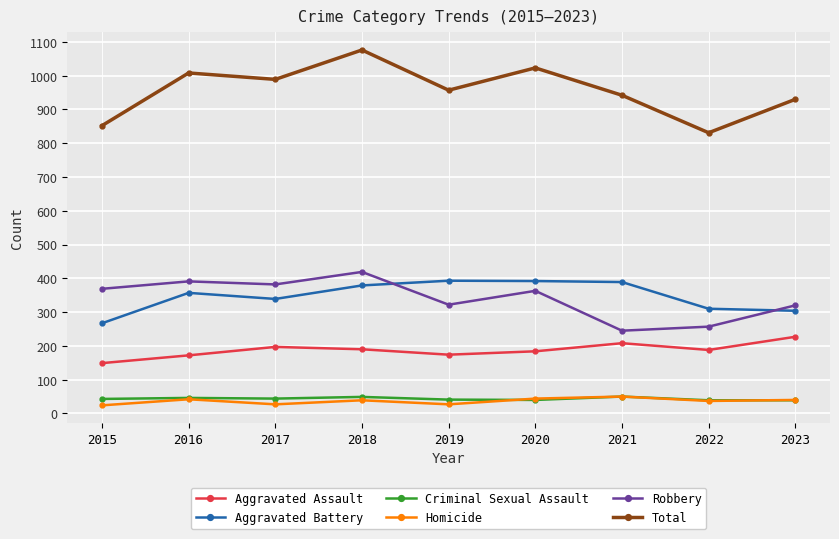

What is the value of the Aggravated Battery point at the 5th from the left?

393